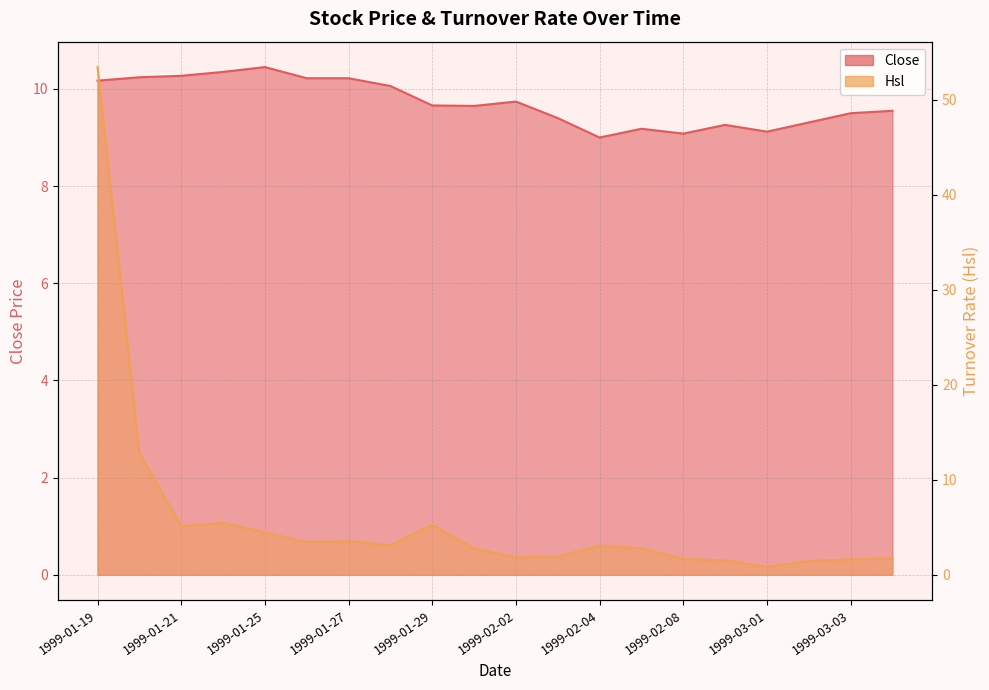

What is the minimum value for Hsl?

0.8